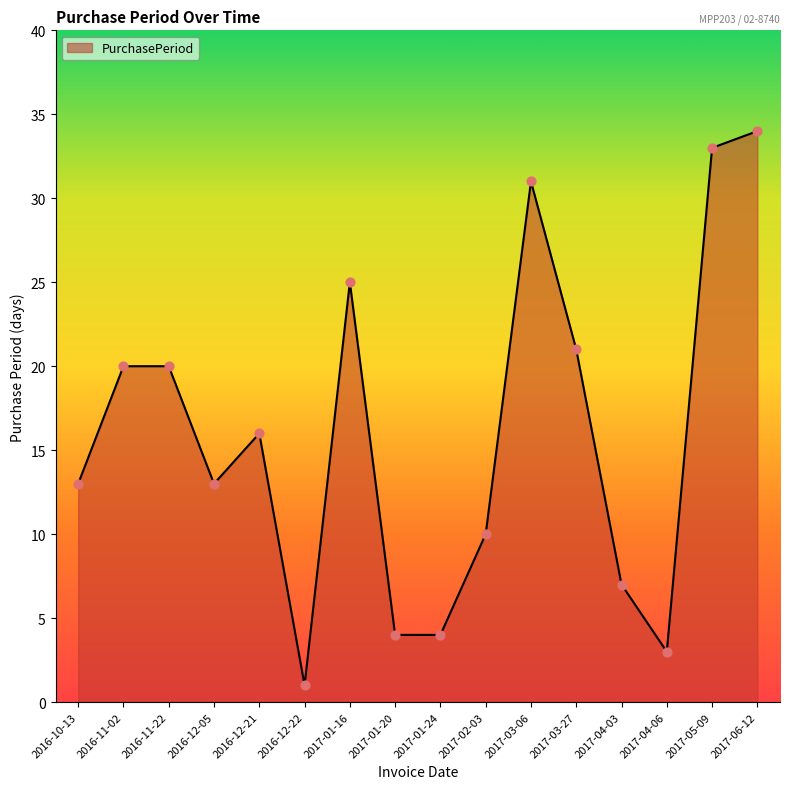

Approximately how many times larger is the value at 2017-06-12 compared to 2016-10-13?

2.6